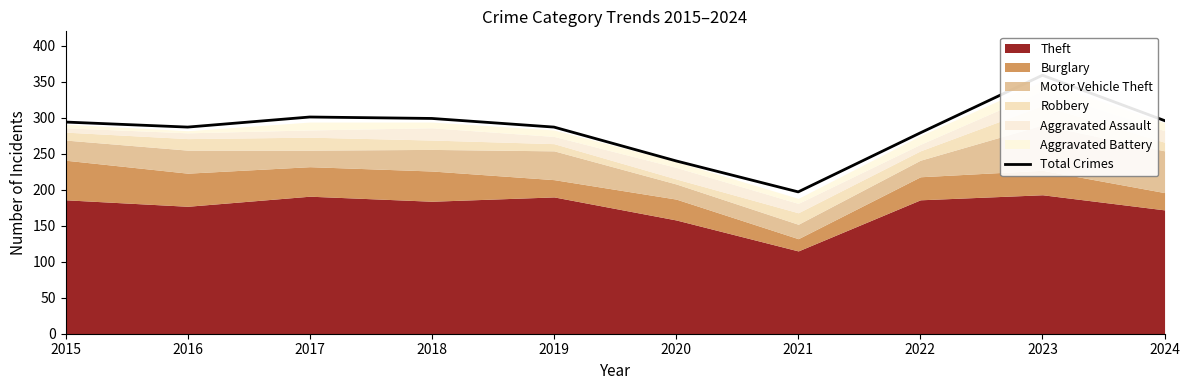

The chart shows a value of 450 at 2024. True or false?

False